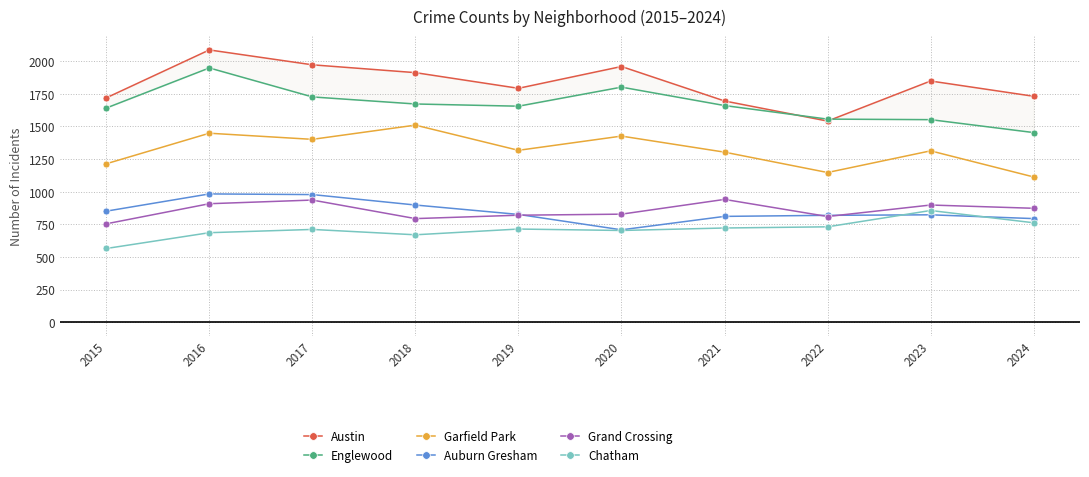

List the labels in order of Englewood value, smallest first.

2024, 2023, 2022, 2015, 2019, 2021, 2018, 2017, 2020, 2016